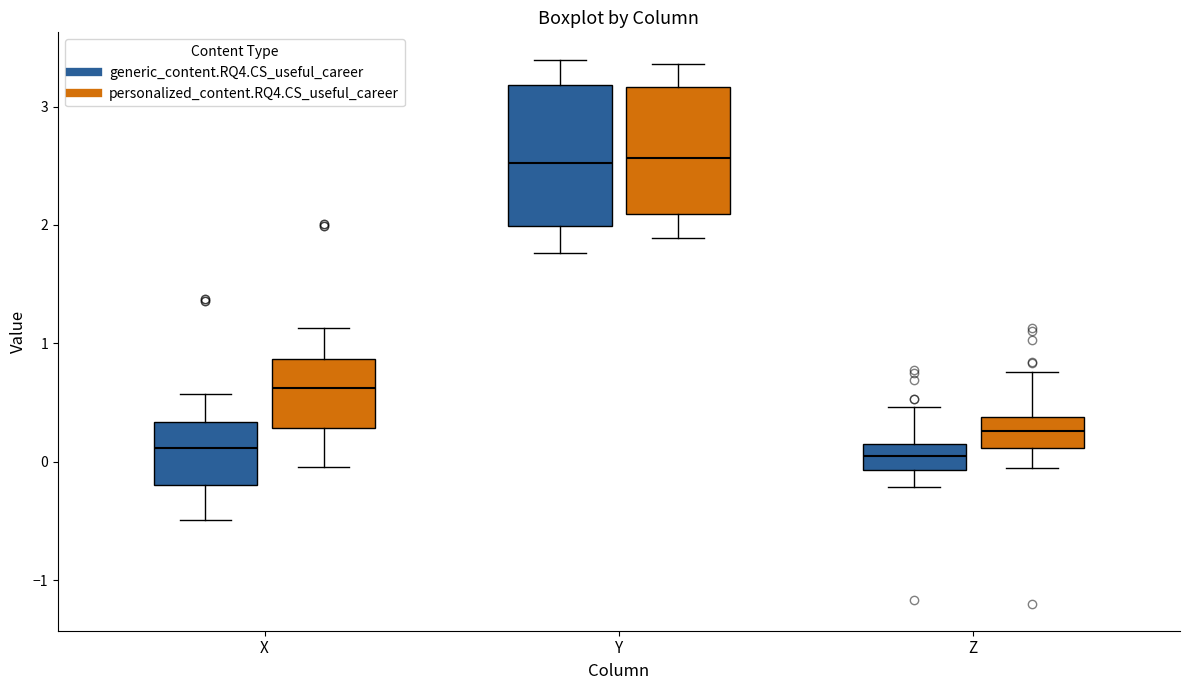

Reading left to right, read every box against the y-axis: the position of its median line, the range the box covers, and the ends of its whiskers. The values are not printed on the chart, so give them approximately, as read against the axis.

X (generic_content.RQ4.CS_useful_career): median 0.1, box -0.2 to 0.3, whiskers -0.5 to 0.6
X (personalized_content.RQ4.CS_useful_career): median 0.6, box 0.3 to 0.9, whiskers 0.0 to 1.1
Y (generic_content.RQ4.CS_useful_career): median 2.5, box 2.0 to 3.2, whiskers 1.8 to 3.4
Y (personalized_content.RQ4.CS_useful_career): median 2.6, box 2.1 to 3.2, whiskers 1.9 to 3.4
Z (generic_content.RQ4.CS_useful_career): median 0.1, box -0.1 to 0.2, whiskers -0.2 to 0.5
Z (personalized_content.RQ4.CS_useful_career): median 0.3, box 0.1 to 0.4, whiskers 0.0 to 0.8